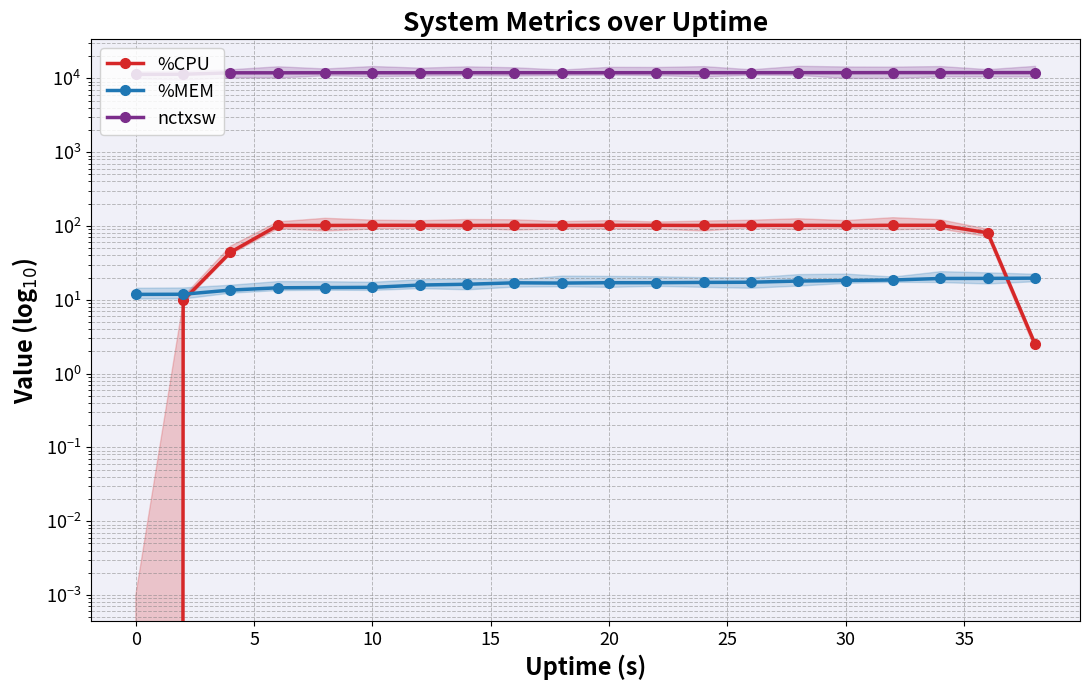

What is the difference between the highest and lowest values at 16?

11931.5